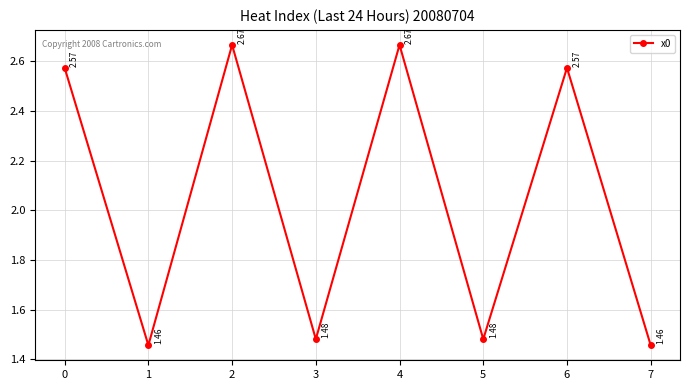

Count the number of data series in this chart.

1